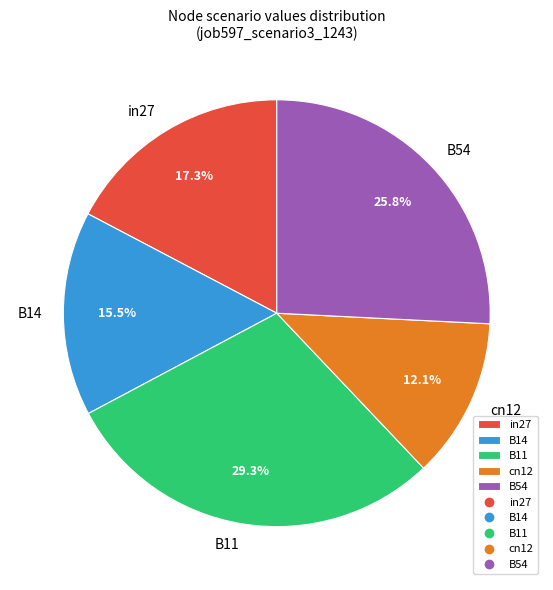

What is the ratio of the value at in27 to the value at B11?

0.6